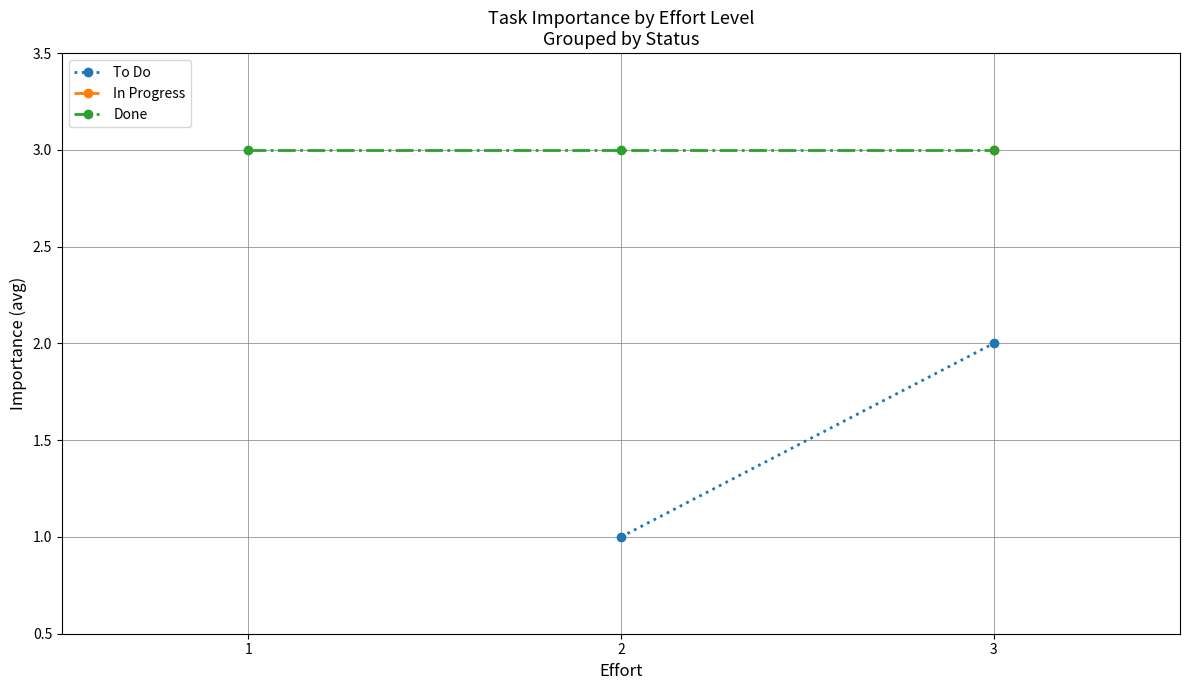

Which series has the widest spread of values?

To Do